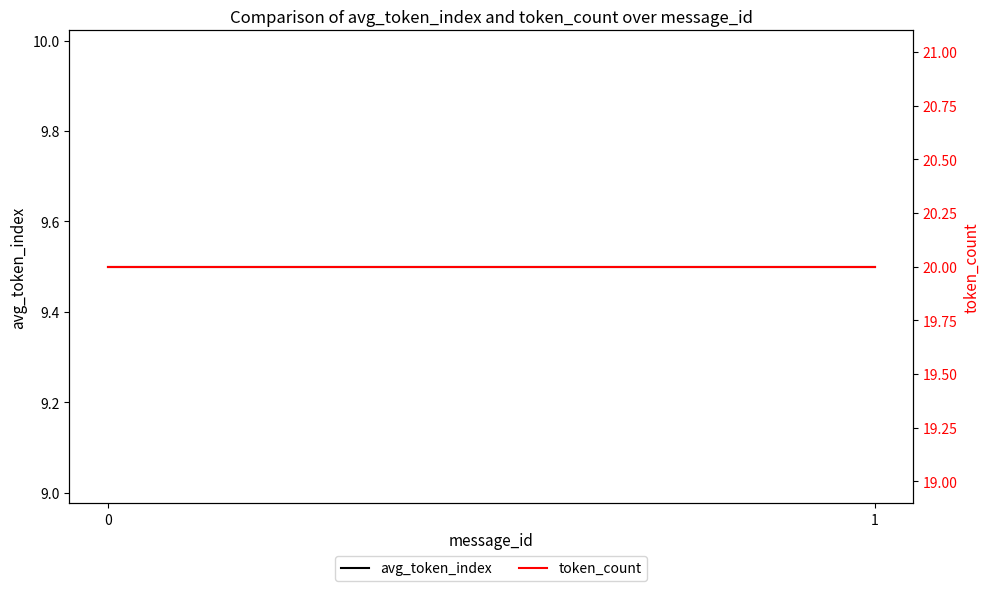

What is the value of the token_count point at the 1st from the left?

20.0